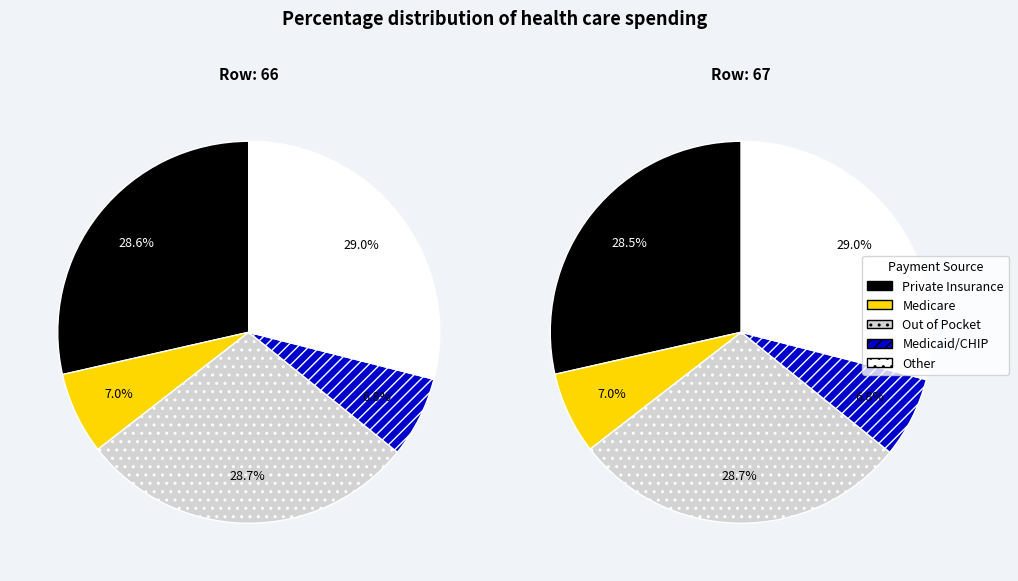

What is the total percentage of 67 and 66?

100.0%